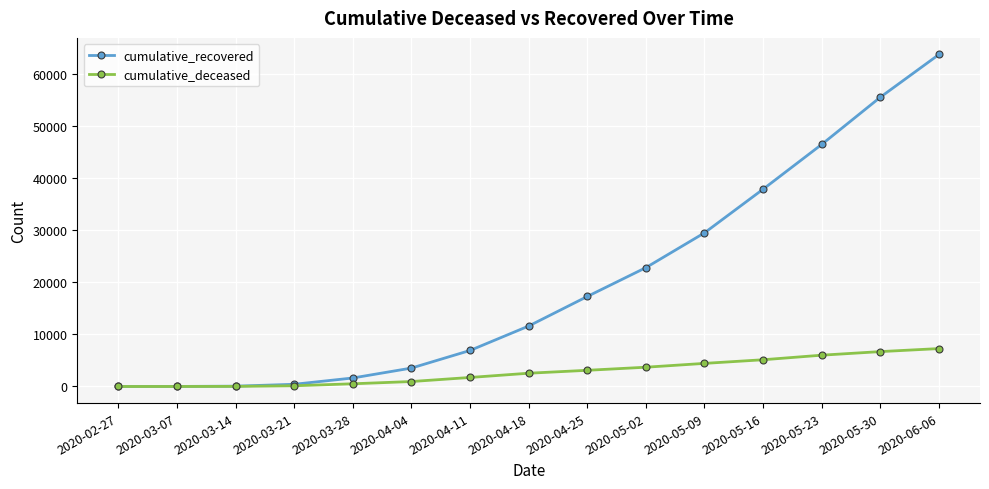

Where is cumulative_recovered nearest to the value 31899?

2020-05-09